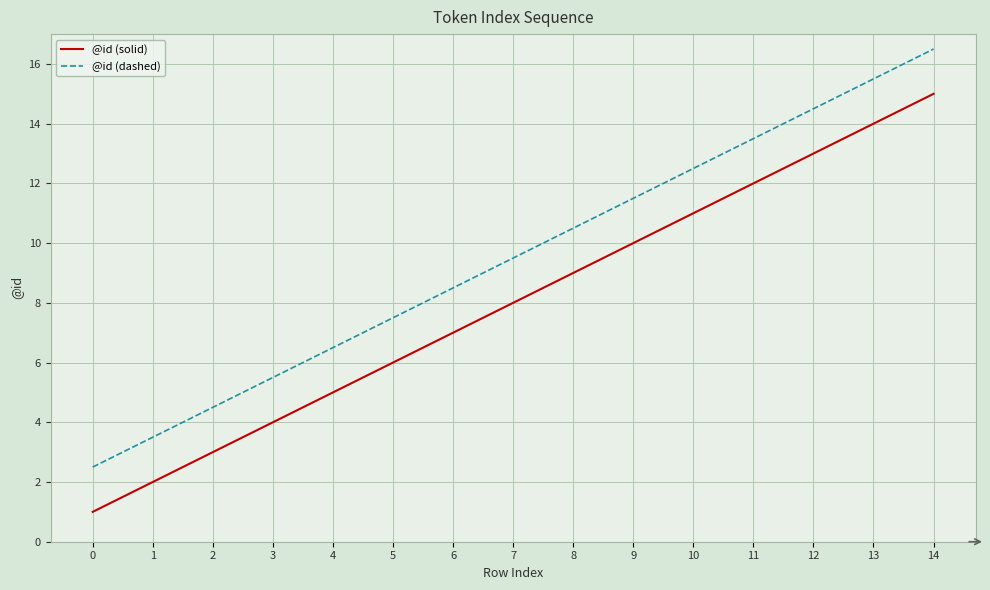

What is the average value of the @id (solid) series?

8.0